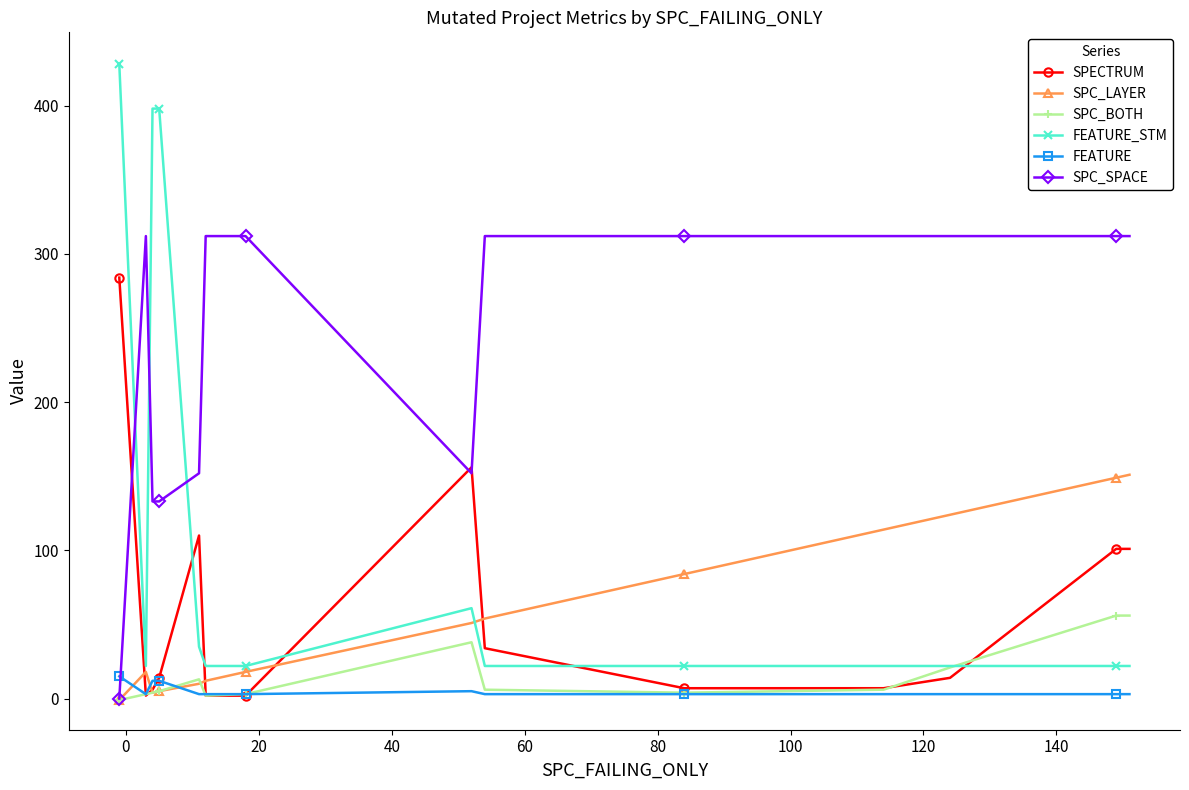

Which series has the widest spread of values?

FEATURE_STM